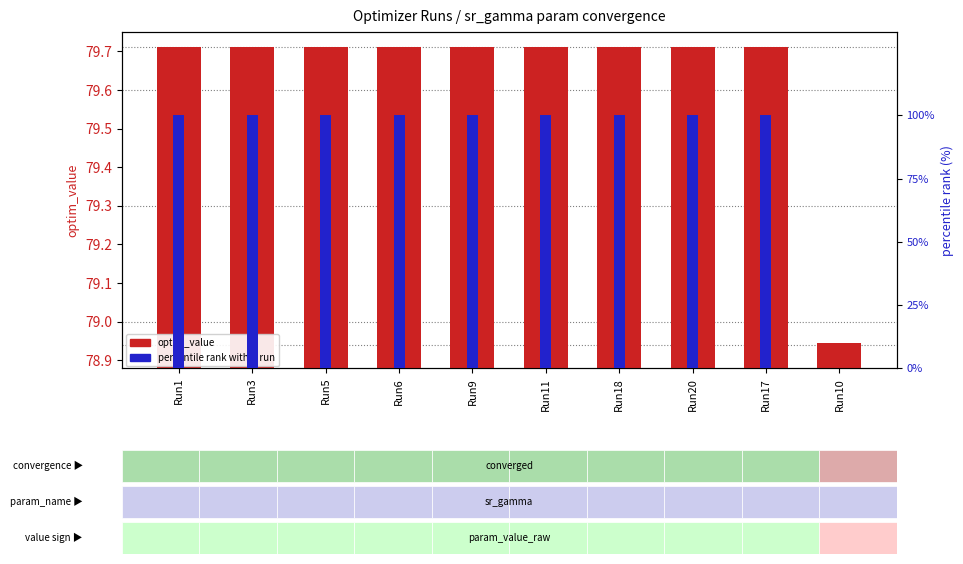

At Run1, list the series in order from smallest to largest.

optim_value, percentile rank within run